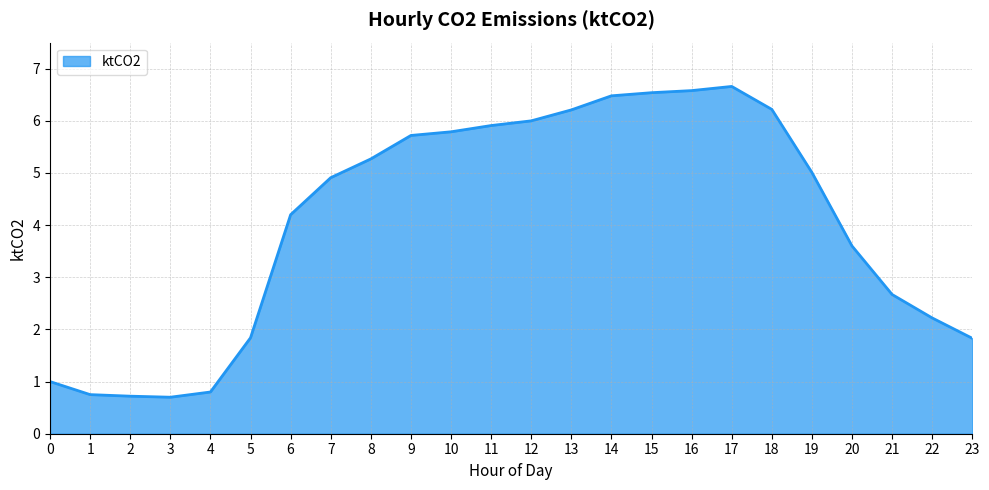

Is it true that the value at 9 is 5.7?

True